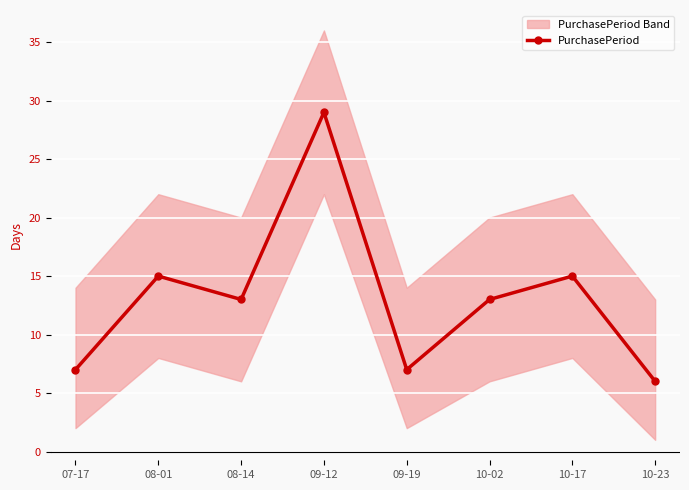

What is the smallest value displayed?

6